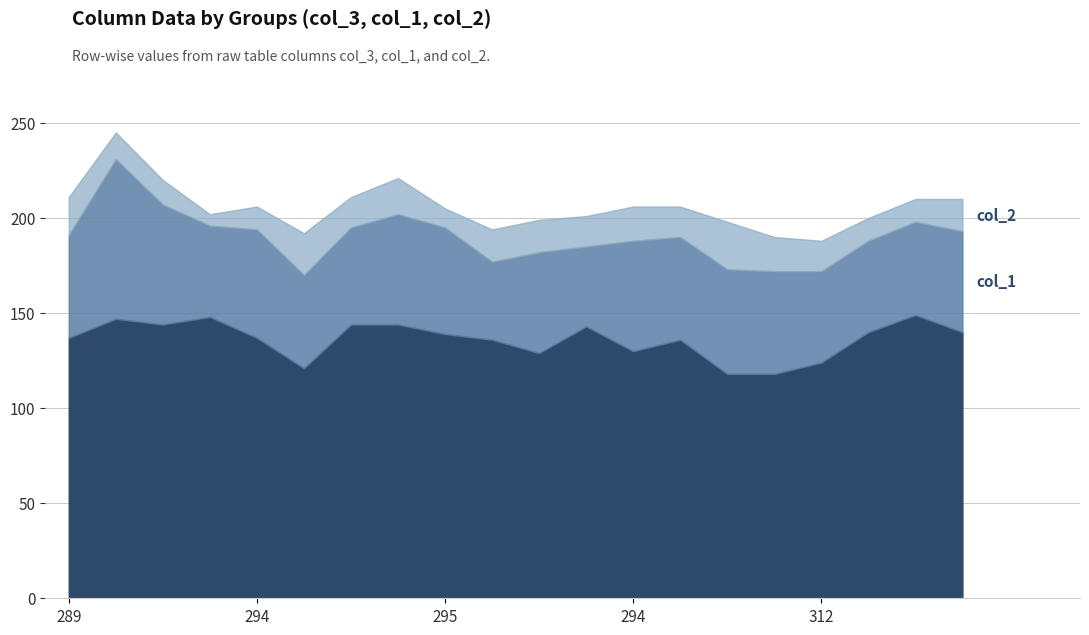

In col_2, how many points are lower than both neighbors (excluding endpoints)?

5